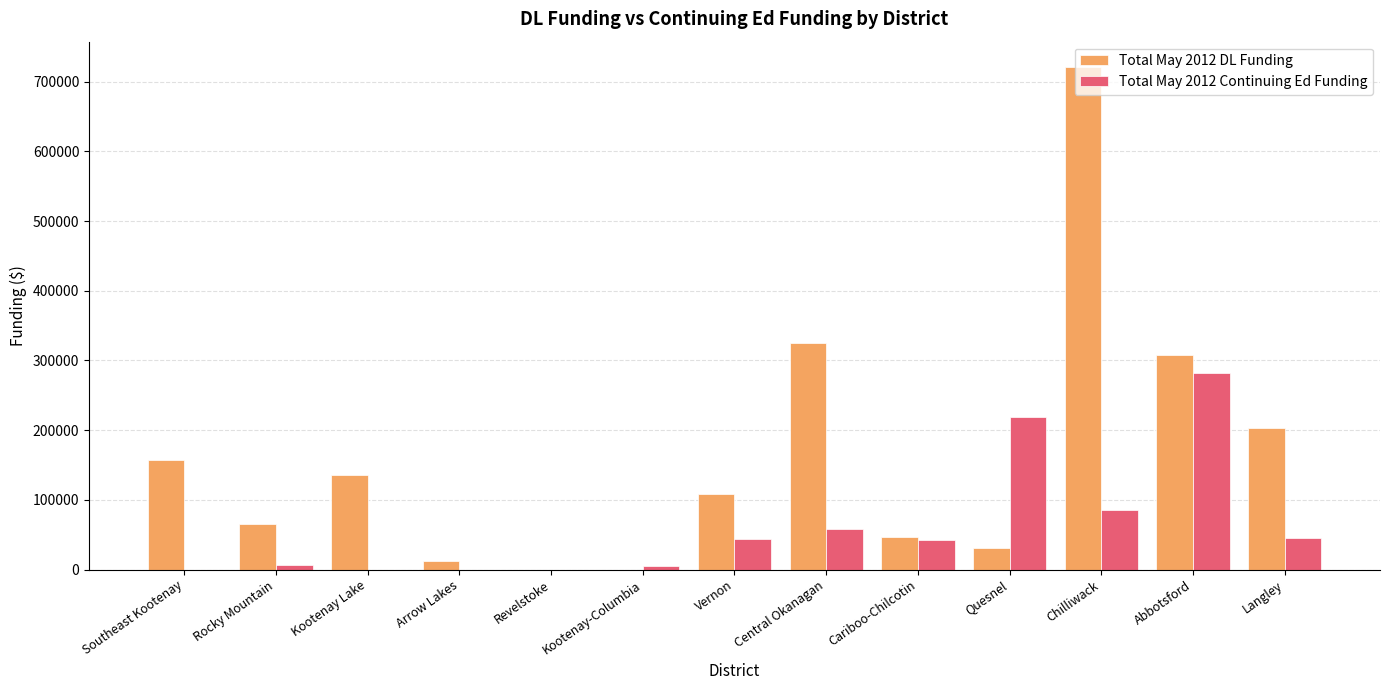

Is the value of Total May 2012 Continuing Ed Funding at Central Okanagan greater than the value of Total May 2012 DL Funding at Cariboo-Chilcotin?

Yes